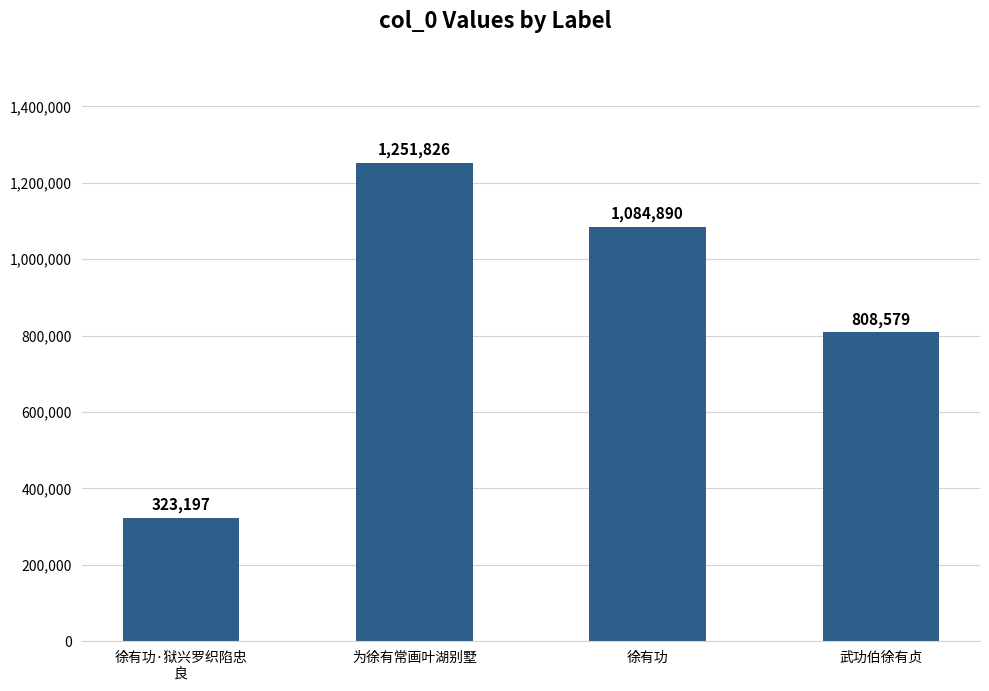

Between 徐有功 and 武功伯徐有贞, which is larger?

徐有功